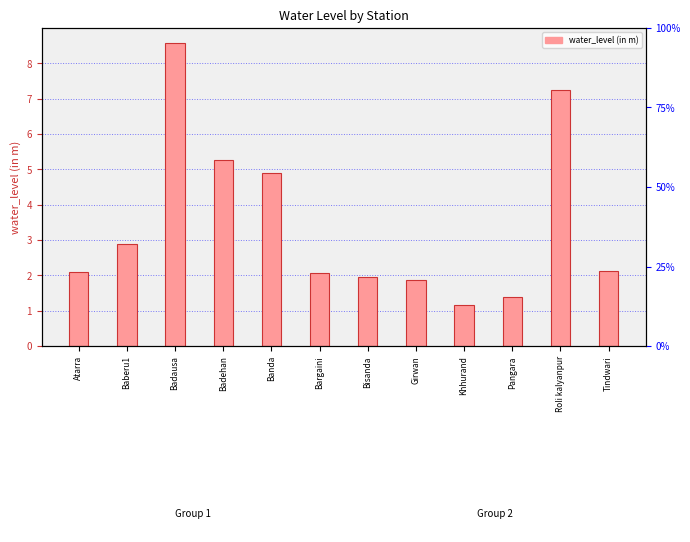

What is the difference between the values at Bisanda and Banda?

2.9